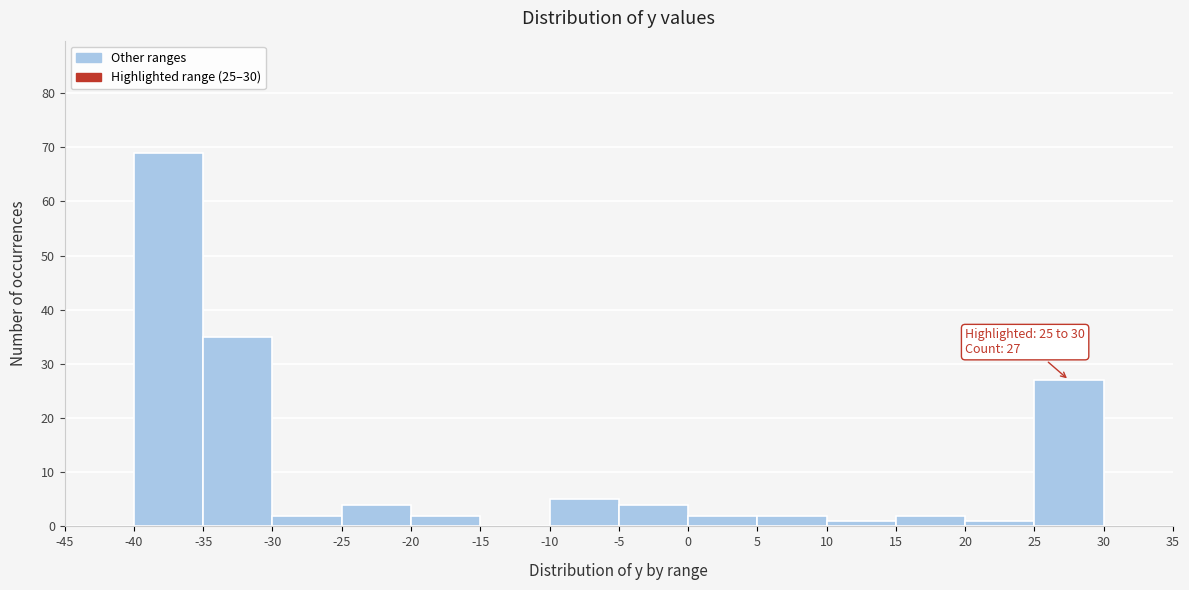

Which range on the x-axis has the tallest bar?

-40 to -35